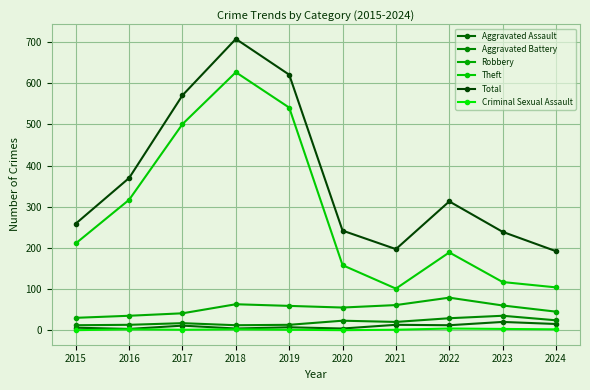

Does the chart have visible grid lines?

Yes